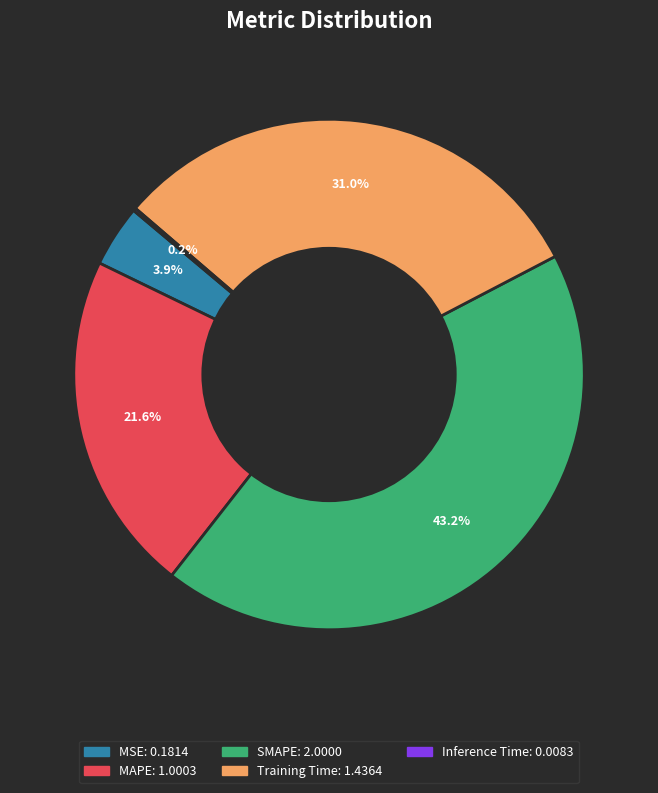

What percentage is NOT represented by MAPE?

78.4%